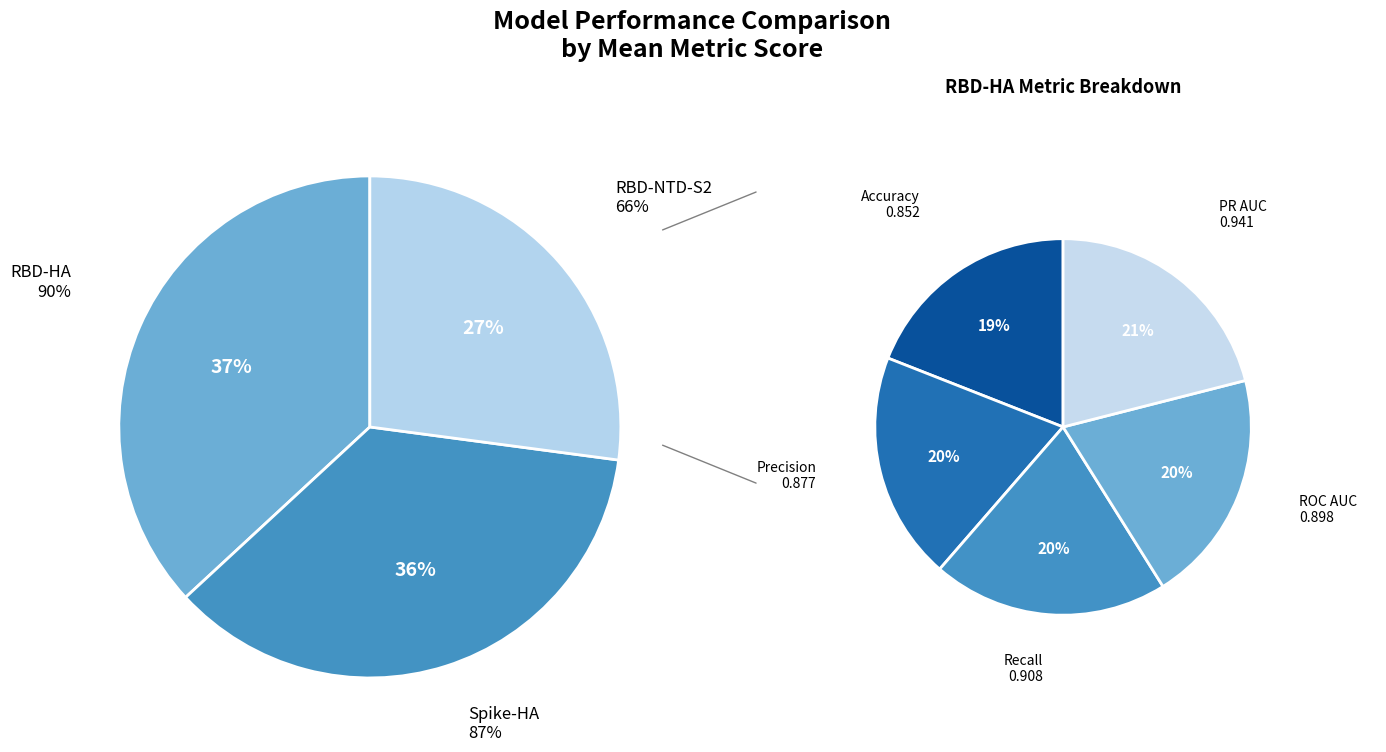

What portion of the pie excludes RBD-NTD-S2?

72.9%